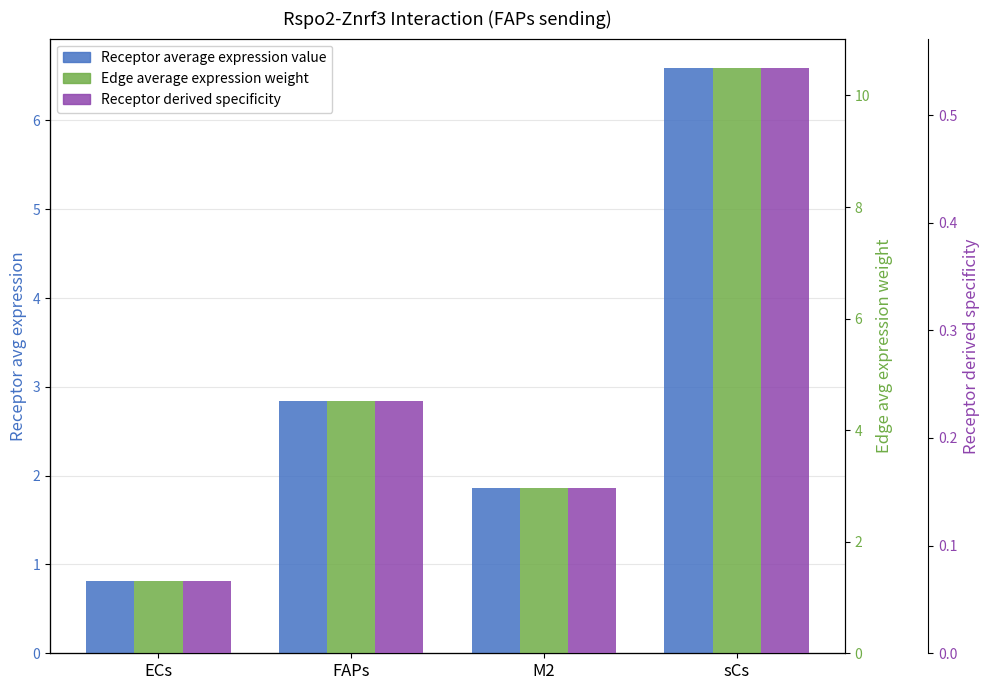

Reading left to right, transcribe all the data shown in this chart.

Receptor average expression value: ECs=0.8	FAPs=2.8	M2=1.9	sCs=6.6
Edge average expression weight: ECs=1.3	FAPs=4.5	M2=3.0	sCs=10.5
Receptor derived specificity: ECs=0.1	FAPs=0.2	M2=0.2	sCs=0.5